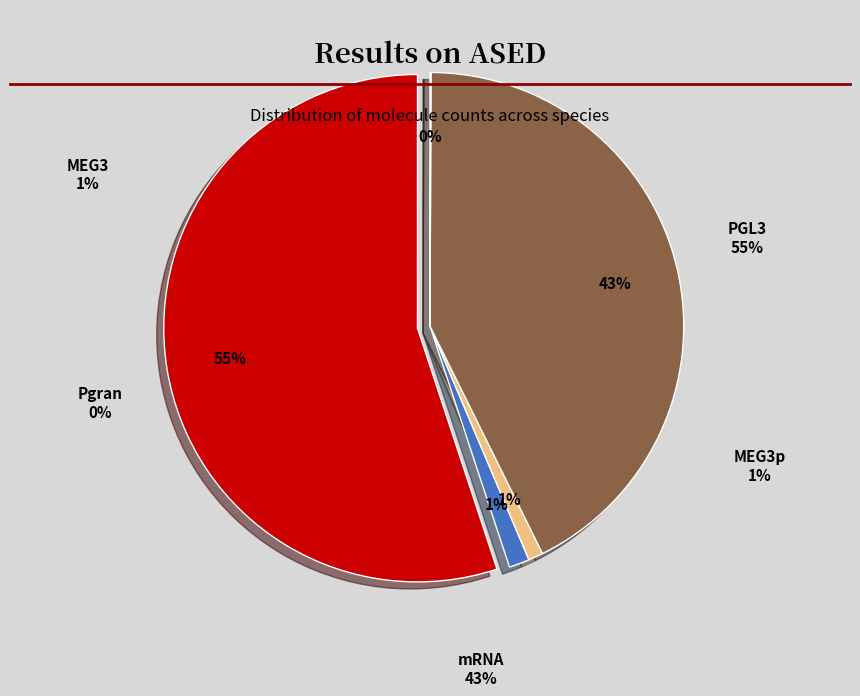

What is the majority slice?

PGL3